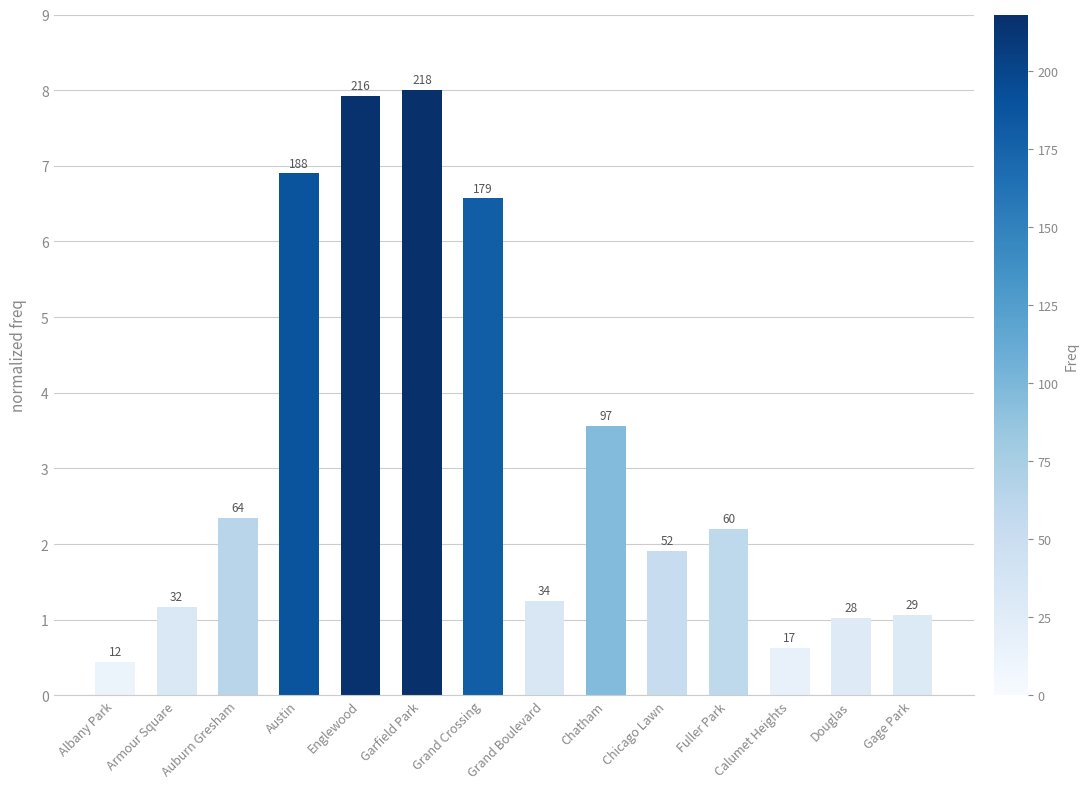

Reading right to left, what are all the values shown in this chart?

Gage Park=1.1	Douglas=1.0	Calumet Heights=0.6	Fuller Park=2.2	Chicago Lawn=1.9	Chatham=3.6	Grand Boulevard=1.2	Grand Crossing=6.6	Garfield Park=8.0	Englewood=7.9	Austin=6.9	Auburn Gresham=2.3	Armour Square=1.2	Albany Park=0.4